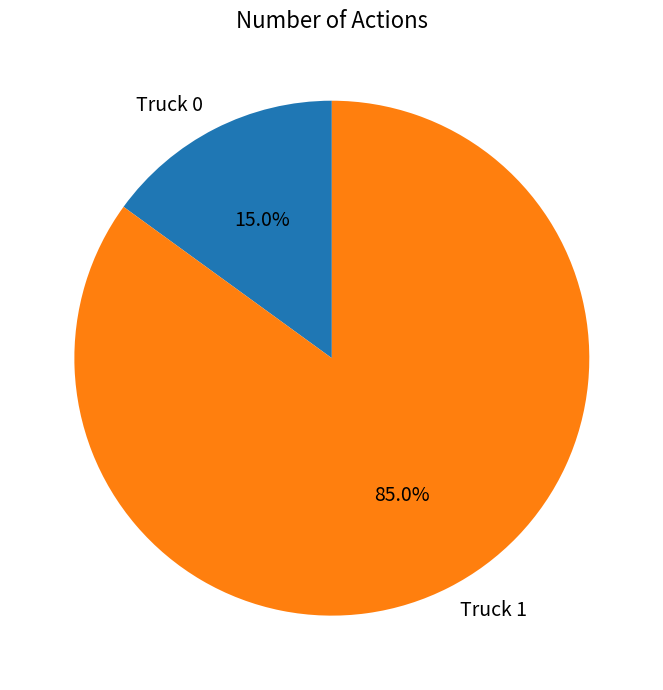

Rank the categories by value from highest to lowest.

Truck 1, Truck 0